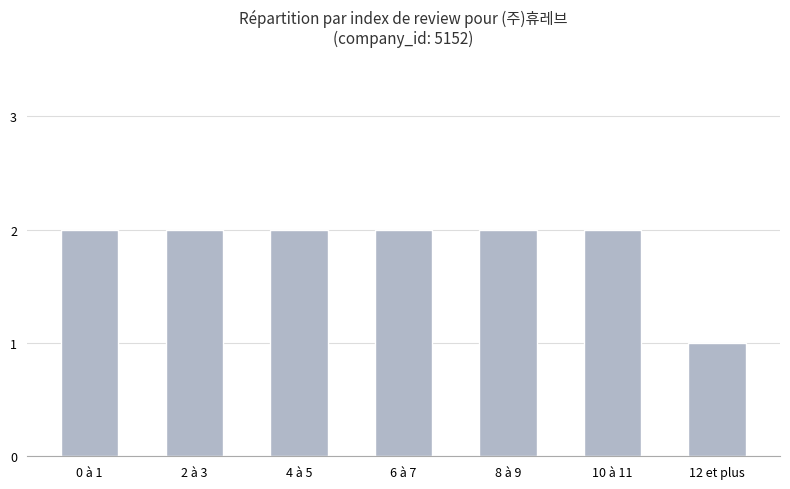

Reading left to right, extract all data points from this chart.

0 à 1=2	2 à 3=2	4 à 5=2	6 à 7=2	8 à 9=2	10 à 11=2	12 et plus=1